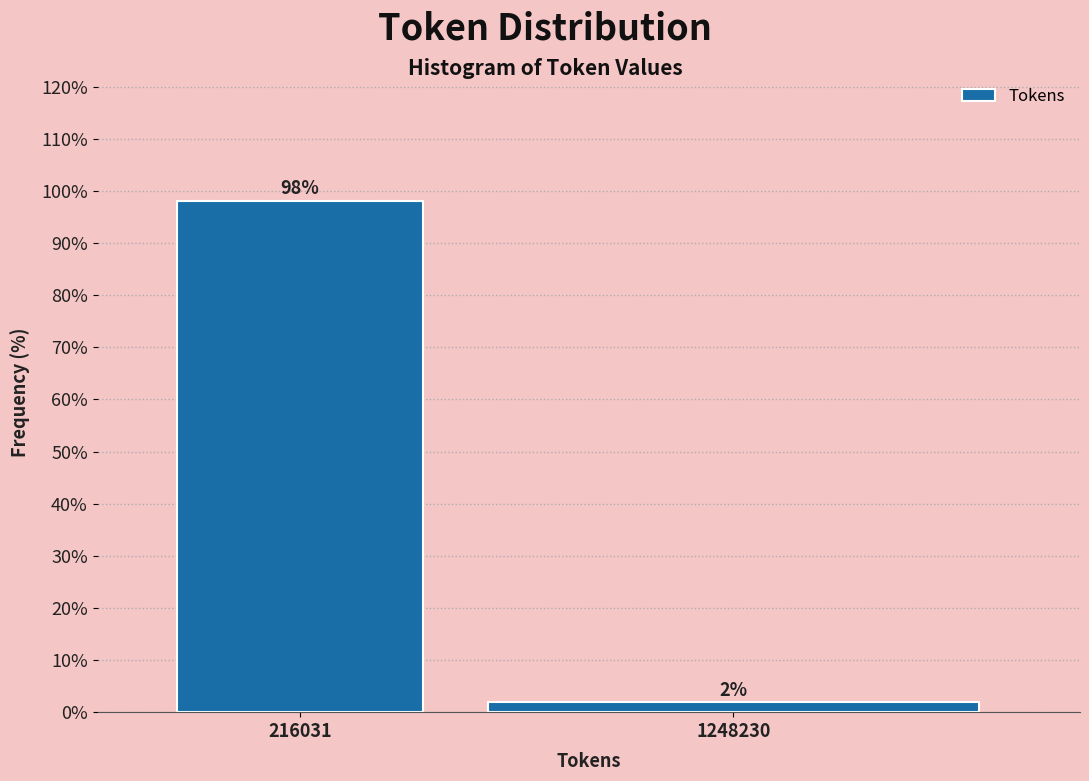

True or false: the data shows 44.5 at 216031.

False